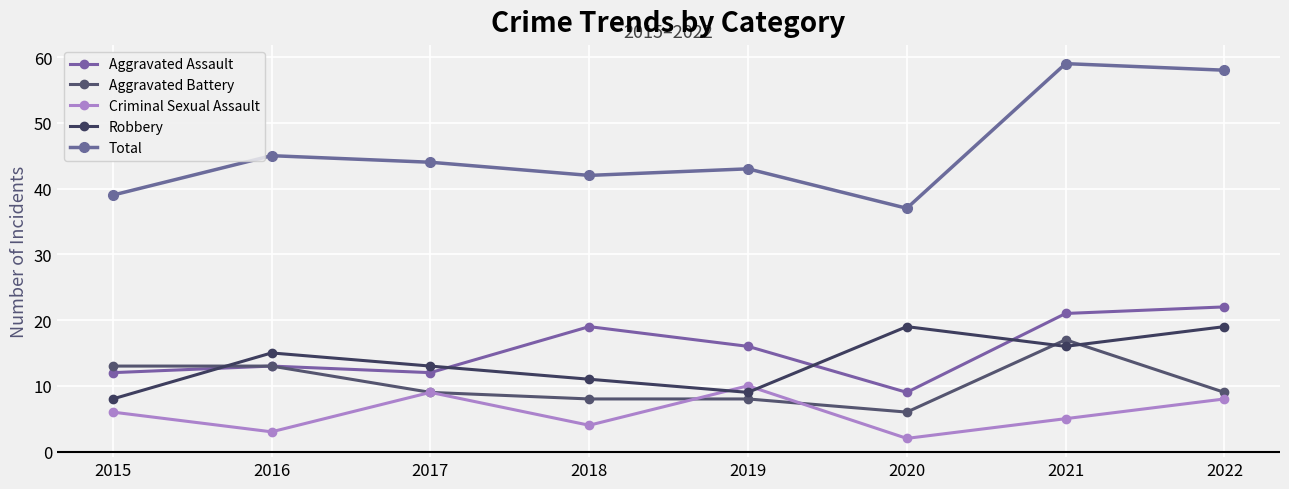

What is the value of the Robbery point at the 8th from the left?

19